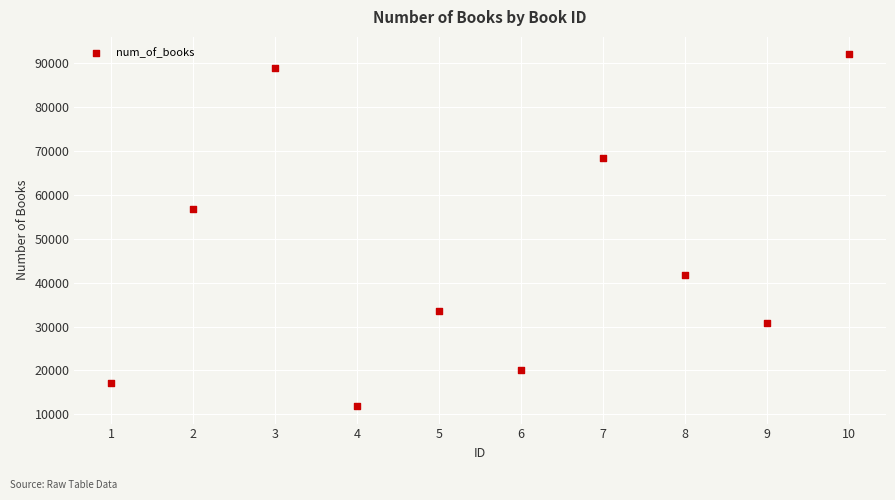

What Y value in the scatter plot is closest to 51908?

56683